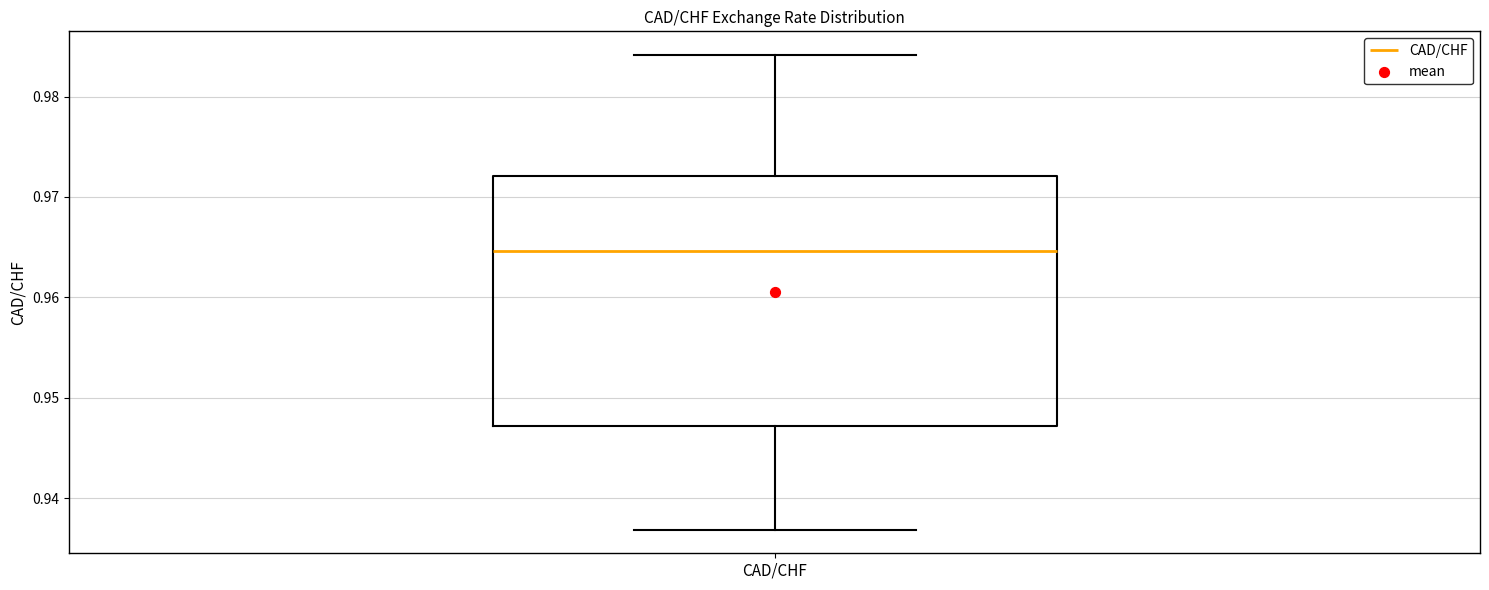

Where is the lower edge of the box for CAD/CHF on the y-axis? The values are not printed on the chart, so give them approximately, as read against the axis.

0.947